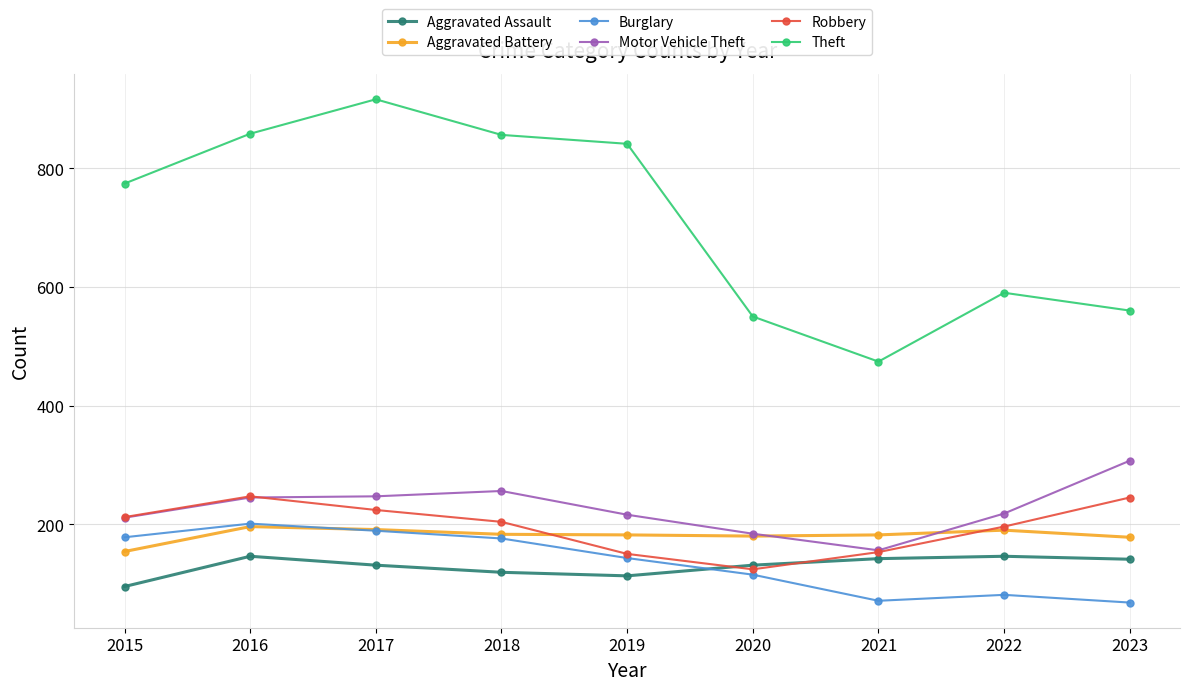

What are all the series names shown in the legend?

Aggravated Assault, Aggravated Battery, Burglary, Motor Vehicle Theft, Robbery, Theft